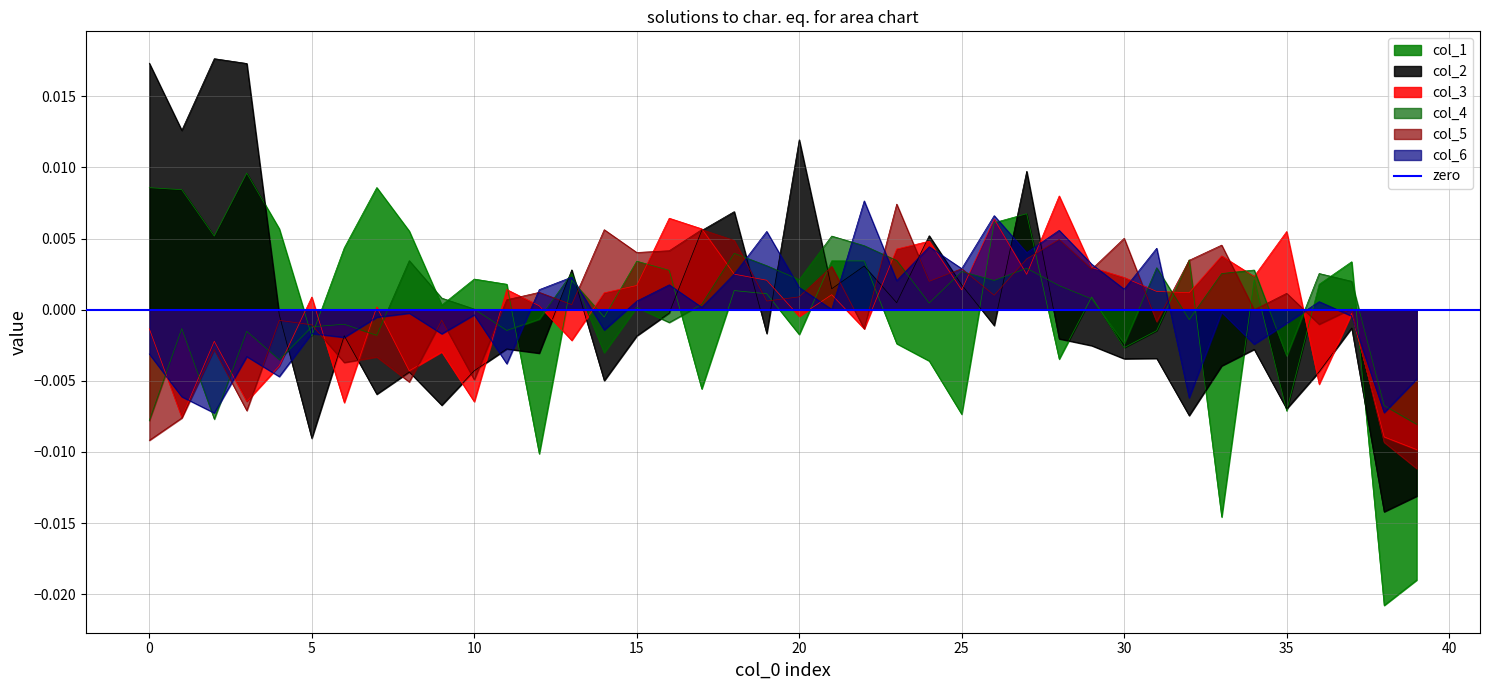

True or false: col_4 and col_3 cross at least once.

True